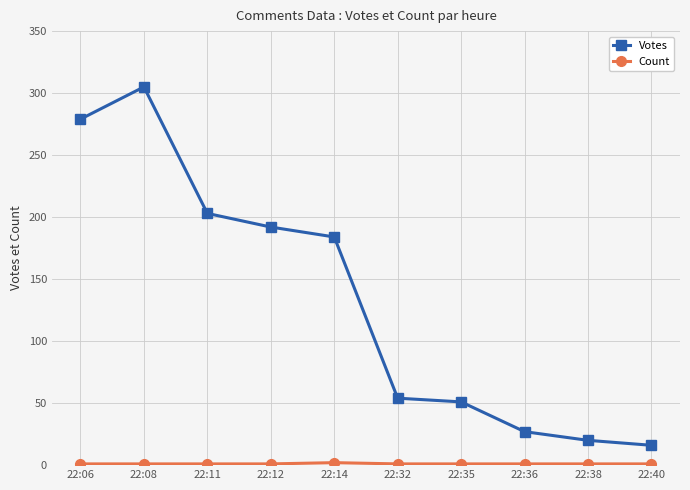

At which label does Votes first exceed 184?

22:06